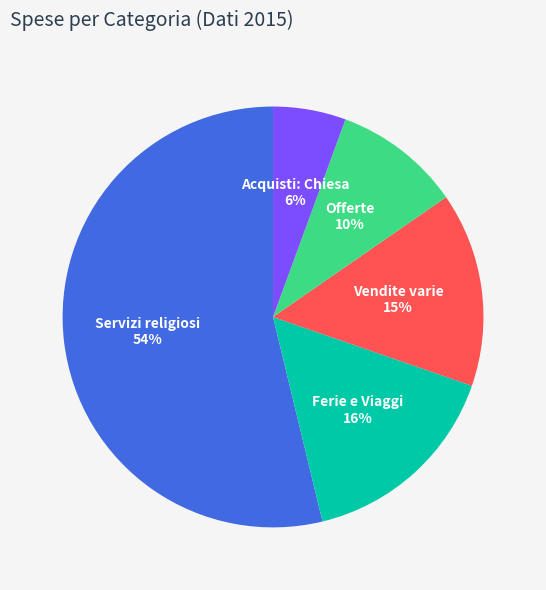

Is it true that Offerte is 22% of the pie?

False